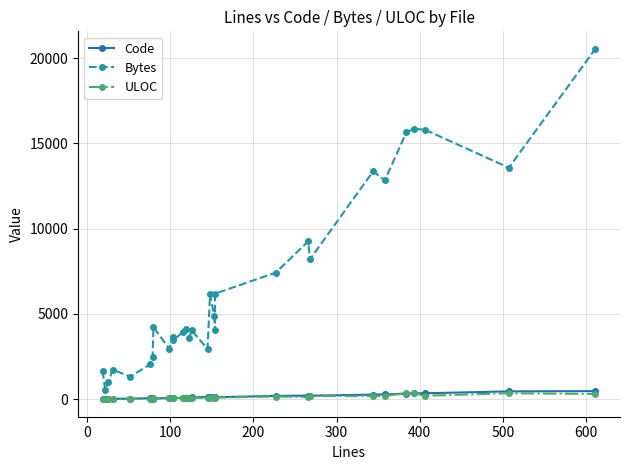

Which series has the largest range (max minus min)?

Bytes